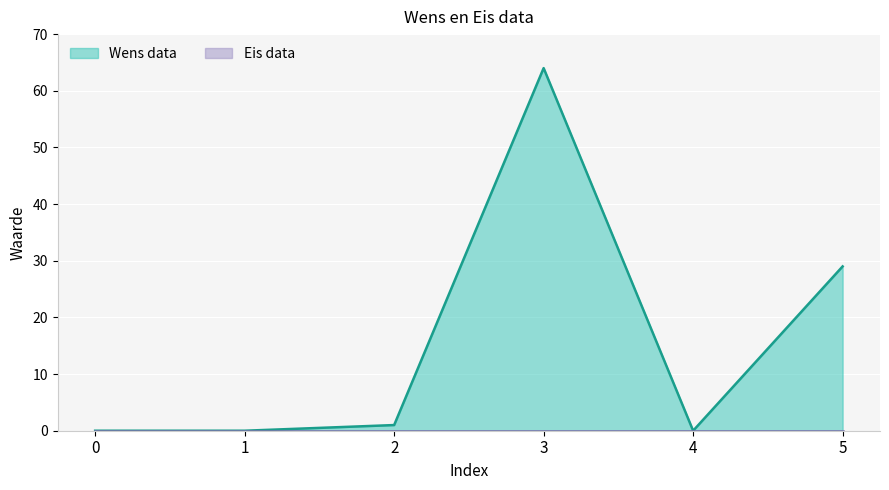

Approximately how many times larger is the value at 3 compared to 2?

64.0